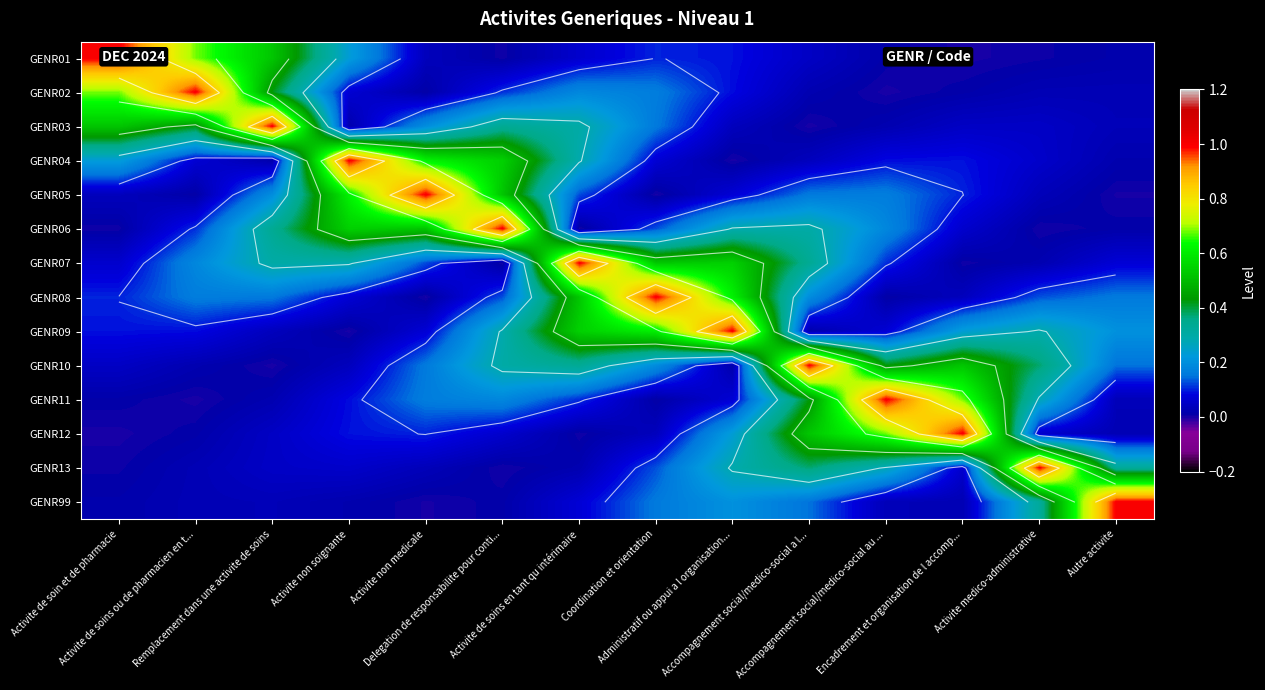

Rank the categories by GENR11 value from highest to lowest.

Accompagnement social/medico-social au ..., Encadrement et organisation de l accomp..., Accompagnement social/medico-social a l..., Activite medico-administrative, Delegation de responsabilite pour conti..., Activite non medicale, Activite de soins en tant qu intérimaire, Activite non soignante, Administratif ou appui a l organisation..., Autre activite, Remplacement dans une activite de soins, Activite de soin et de pharmacie, Coordination et orientation, Activite de soins ou de pharmacien en t...